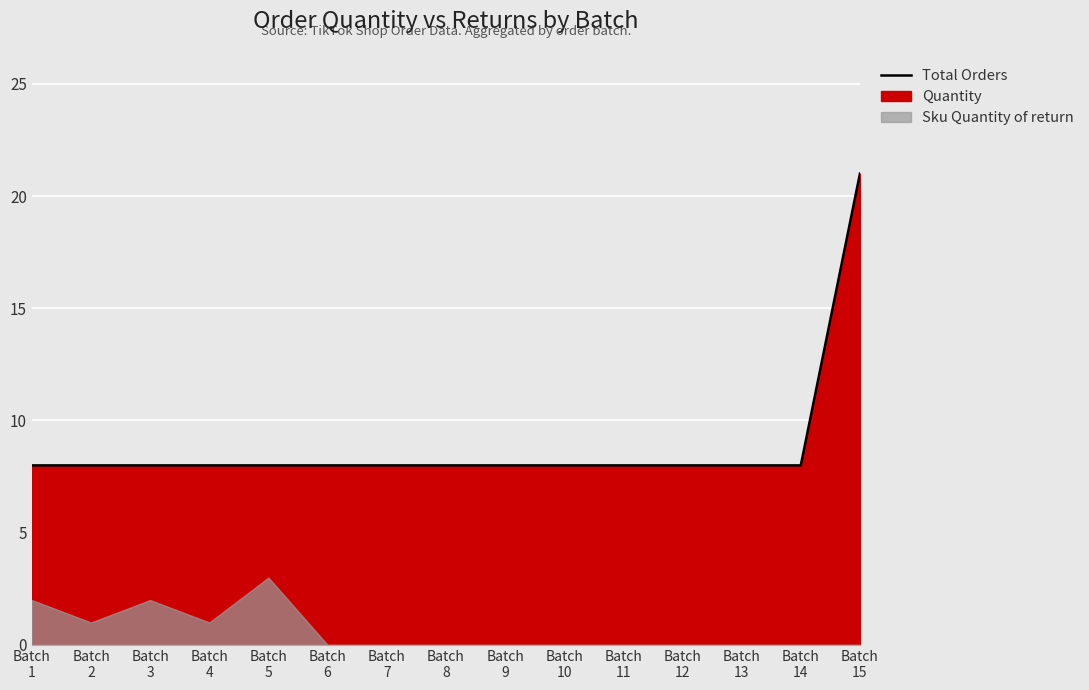

How many lines are shown in the chart?

1